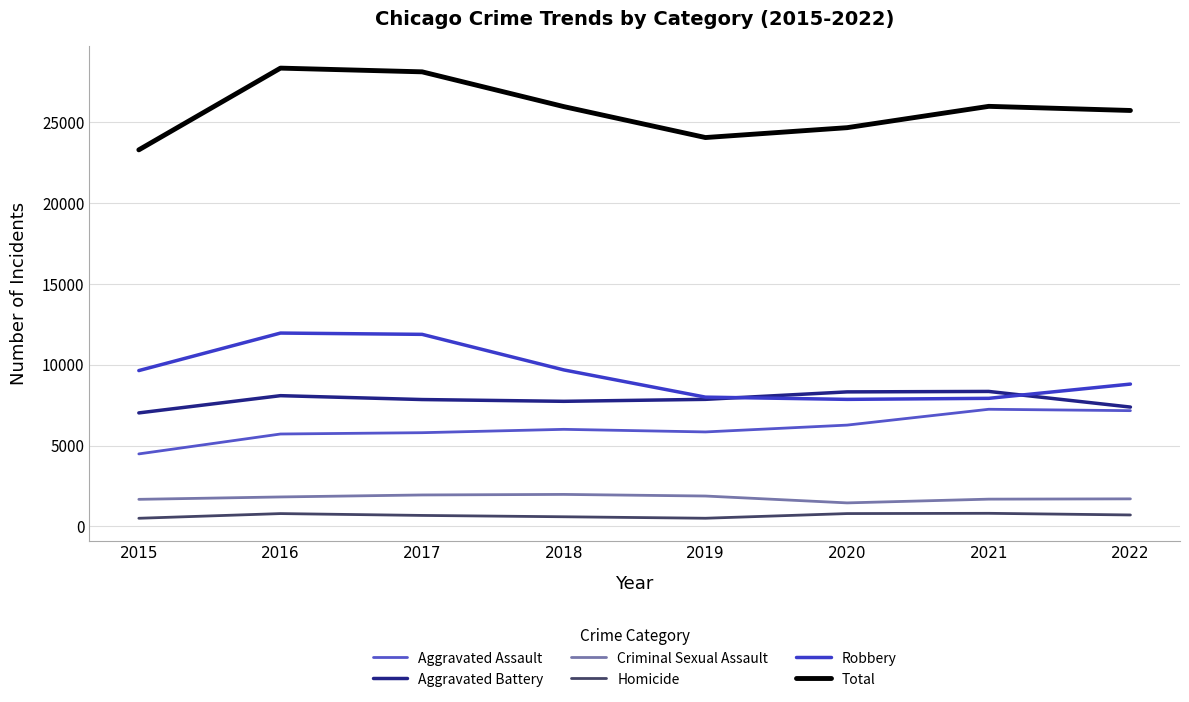

List the series in order of their peak value, lowest first.

Homicide, Criminal Sexual Assault, Aggravated Assault, Aggravated Battery, Robbery, Total